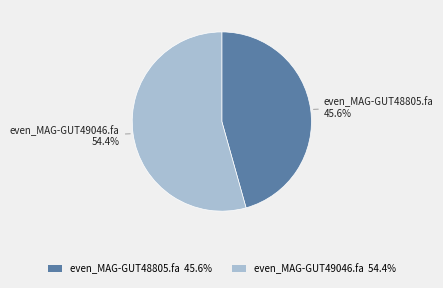

How many segments does this pie chart have?

2